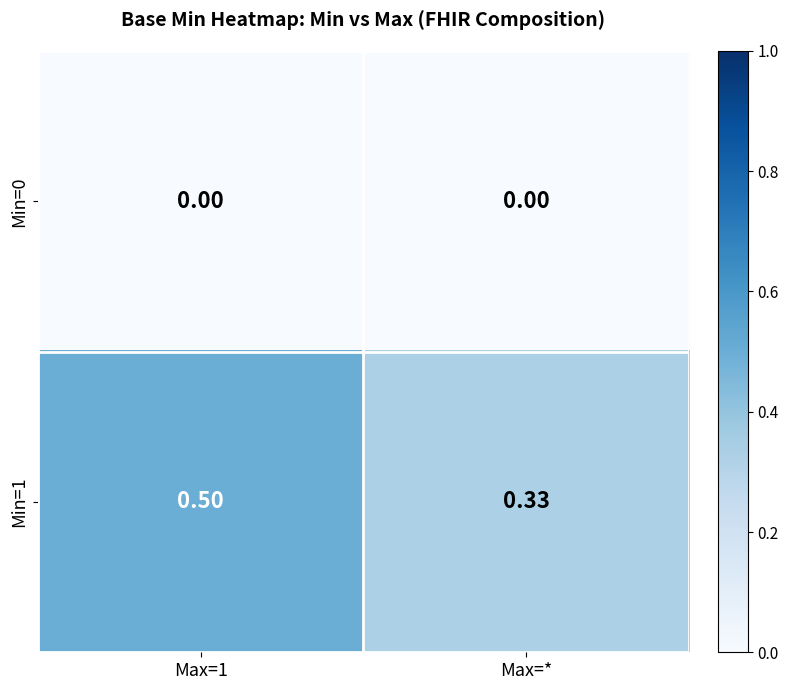

Reading right to left, extract all data points from this chart.

Min=0: Max=*=0.0	Max=1=0.0
Min=1: Max=*=0.3	Max=1=0.5